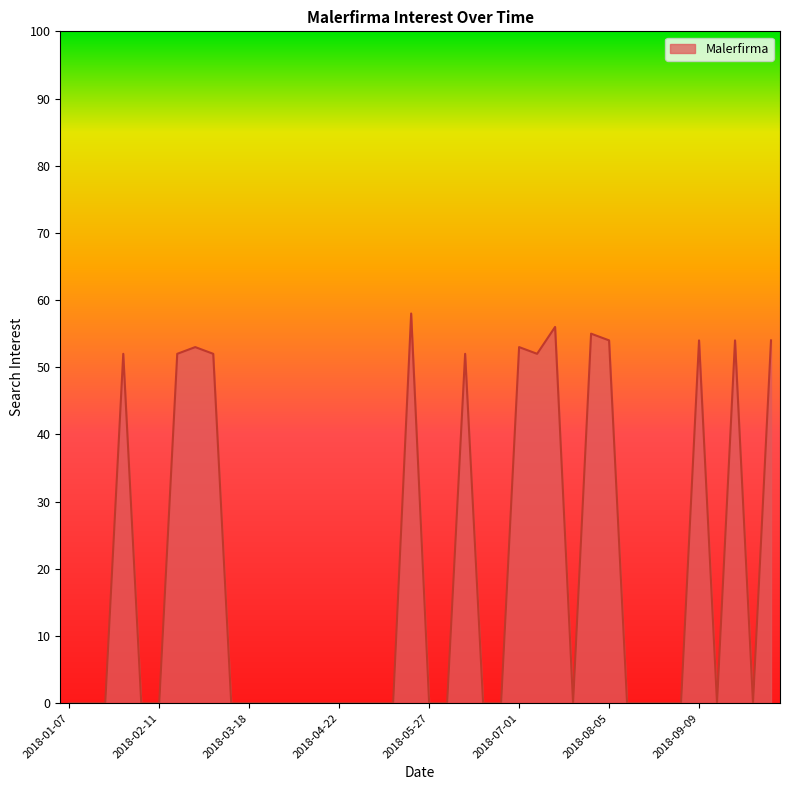

What is the greatest value displayed?

58